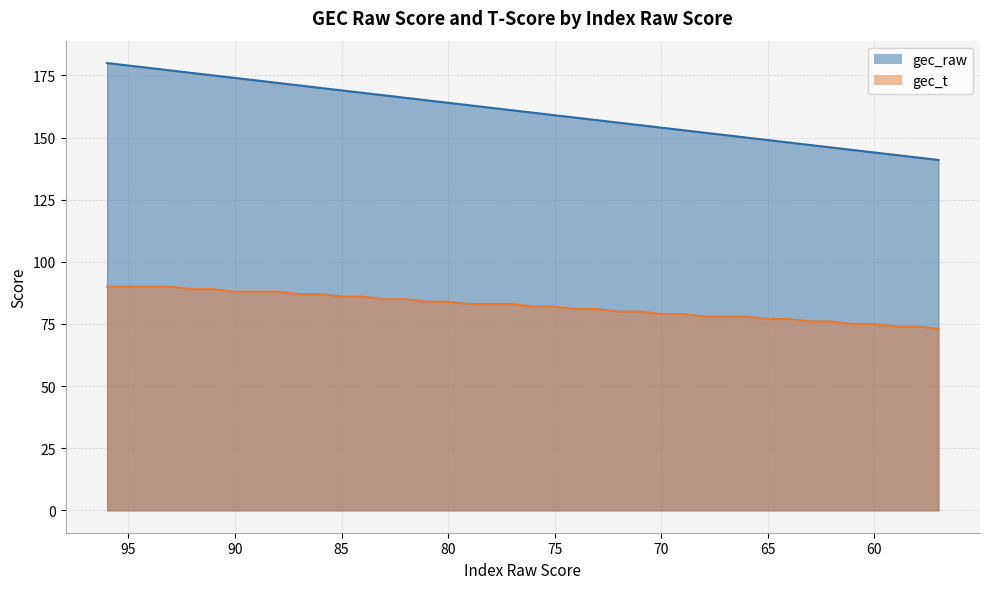

How many categories are shown in the chart?

40